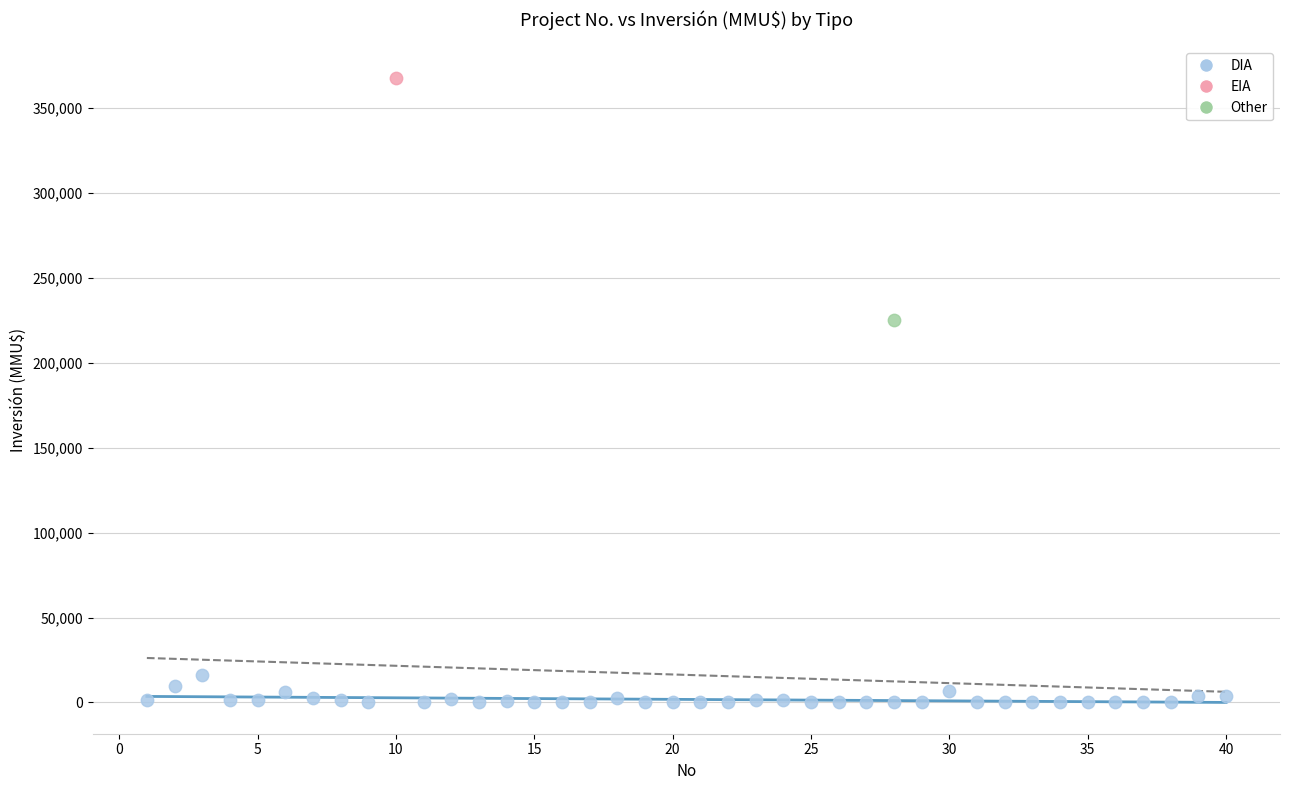

What are all the series names shown in the legend?

DIA, EIA, Other